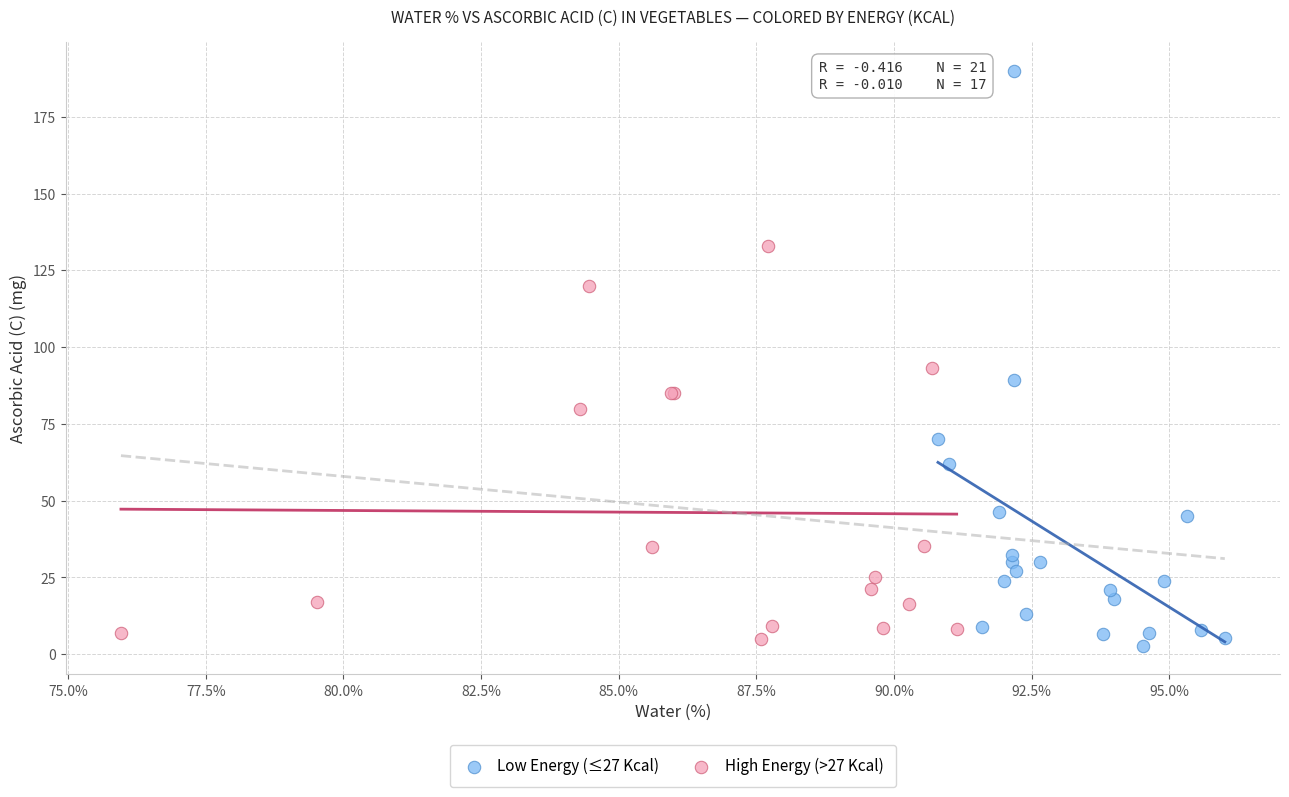

Which series has the widest spread of Y values?

Low Energy (≤27 Kcal)